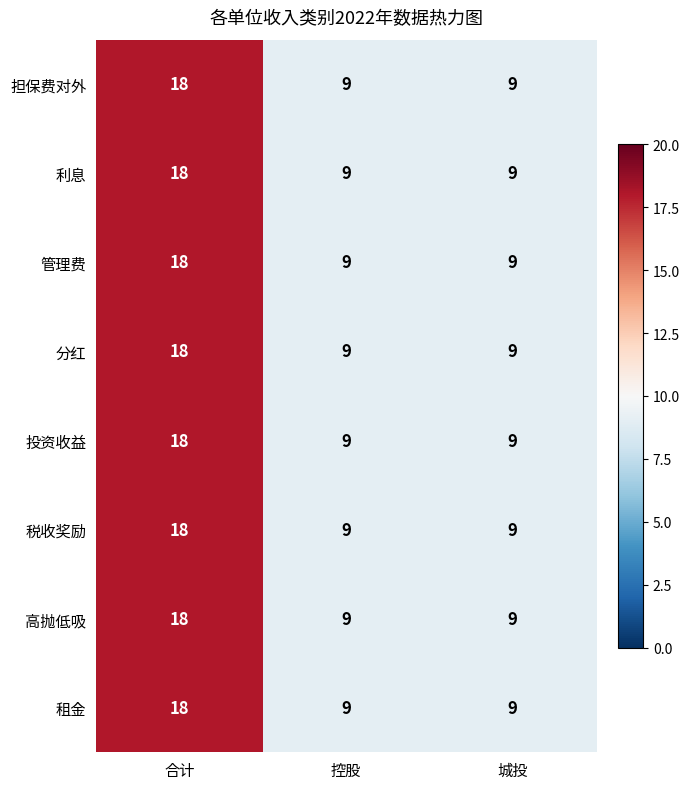

What is the highest value of the 担保费对外 series?

18